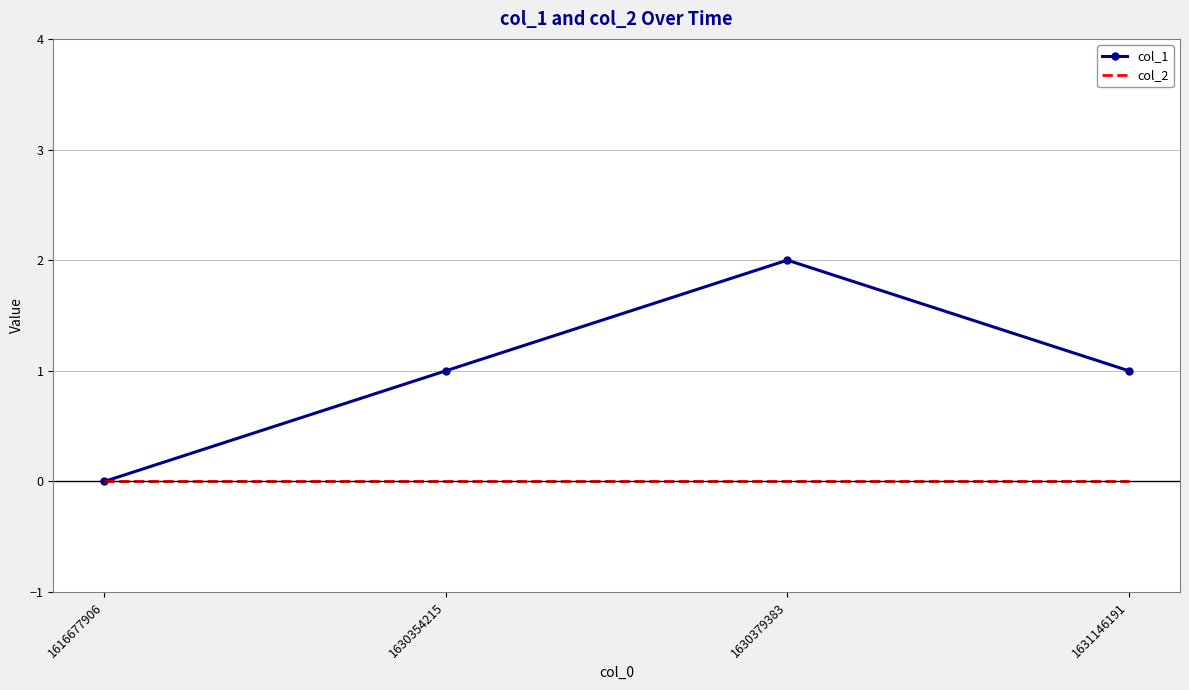

Between 1616677906 and 1631146191, which series saw the biggest shift?

col_1